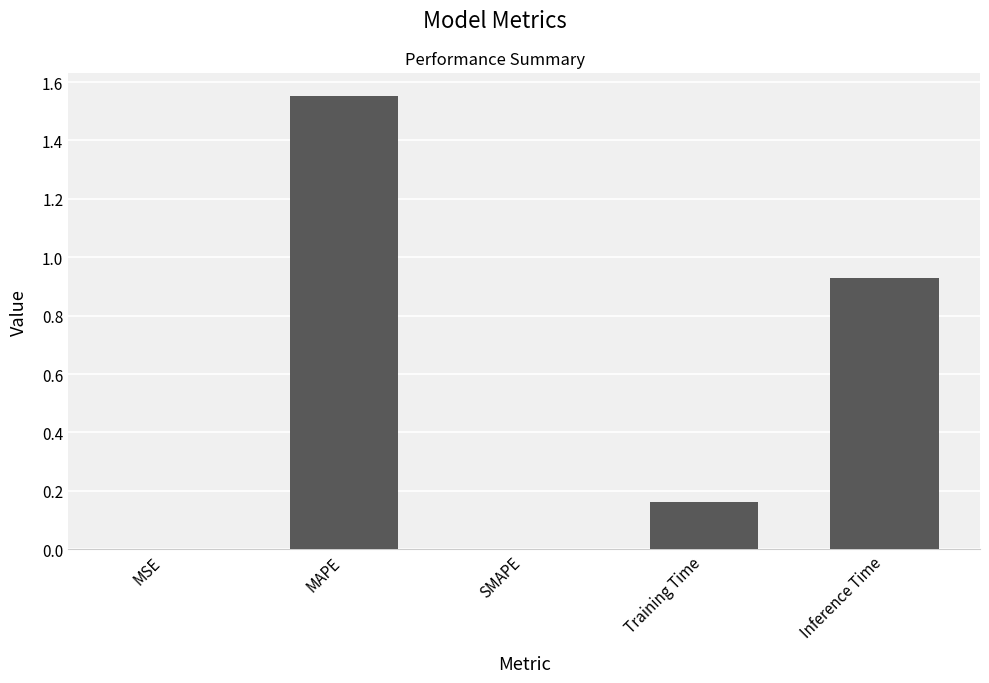

Is it true that the value at Training Time is 0.1?

False